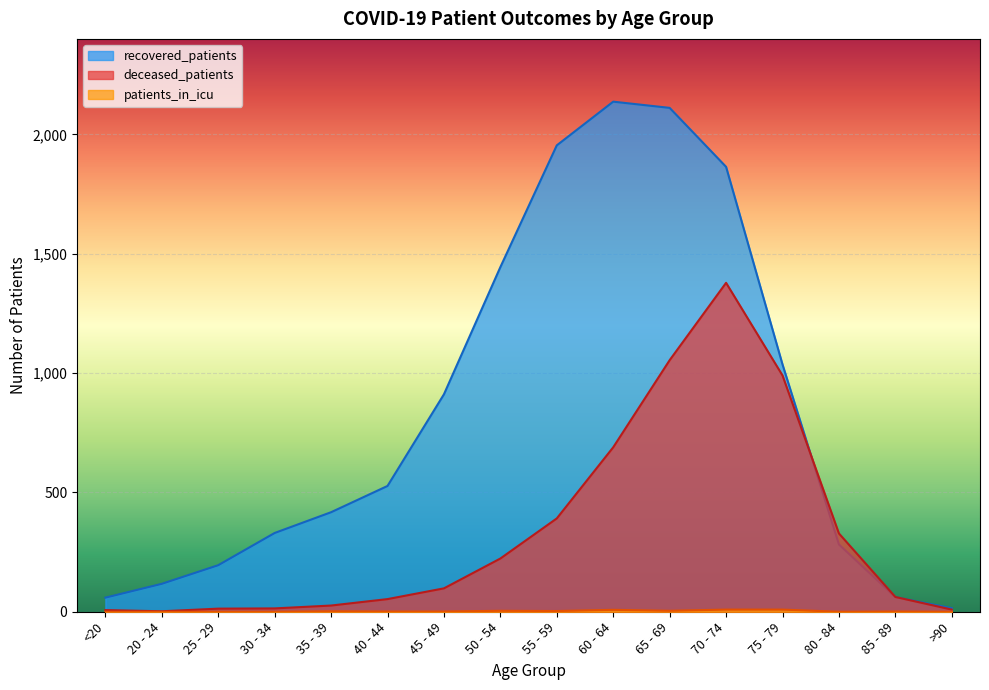

What is the difference between the recovered_patients values at 20 - 24 and 70 - 74?

1747